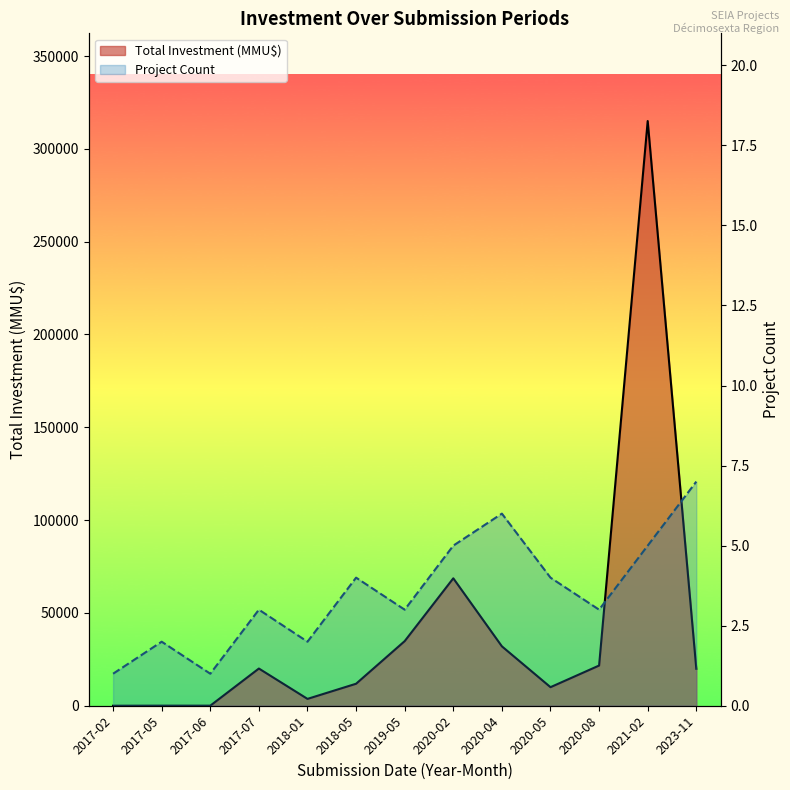

Where is the first local maximum for Project Count?

2017-05